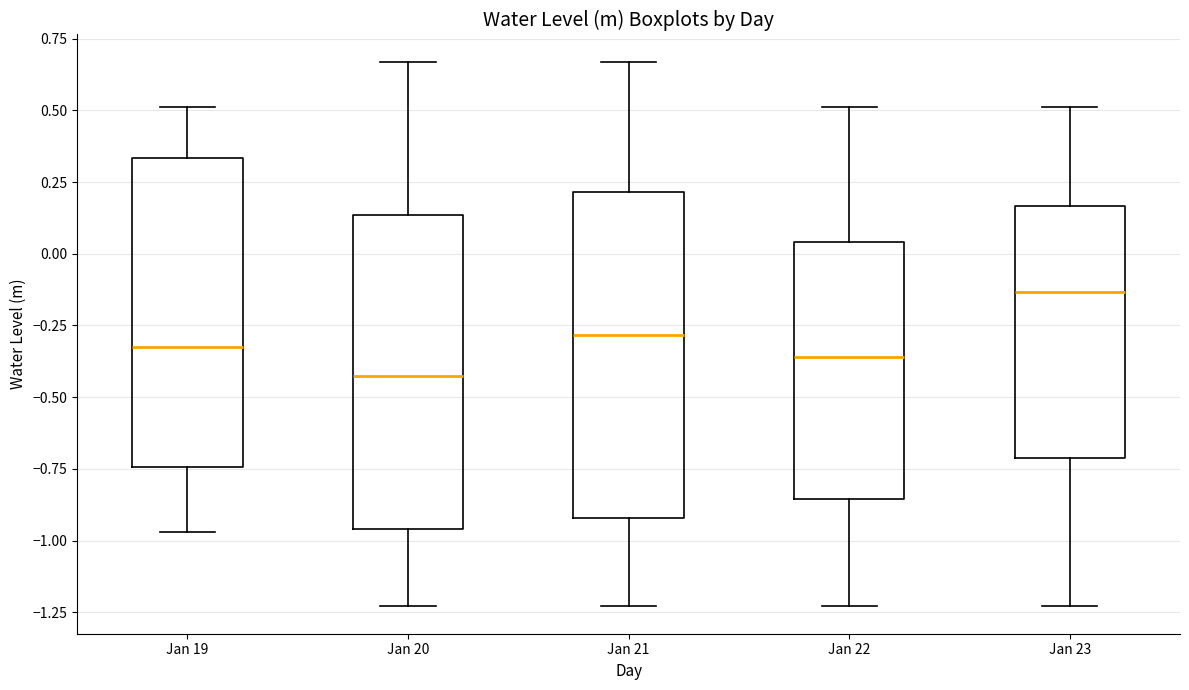

Where does the upper whisker of the box for Jan 23 end on the y-axis? The values are not printed on the chart, so give them approximately, as read against the axis.

0.50